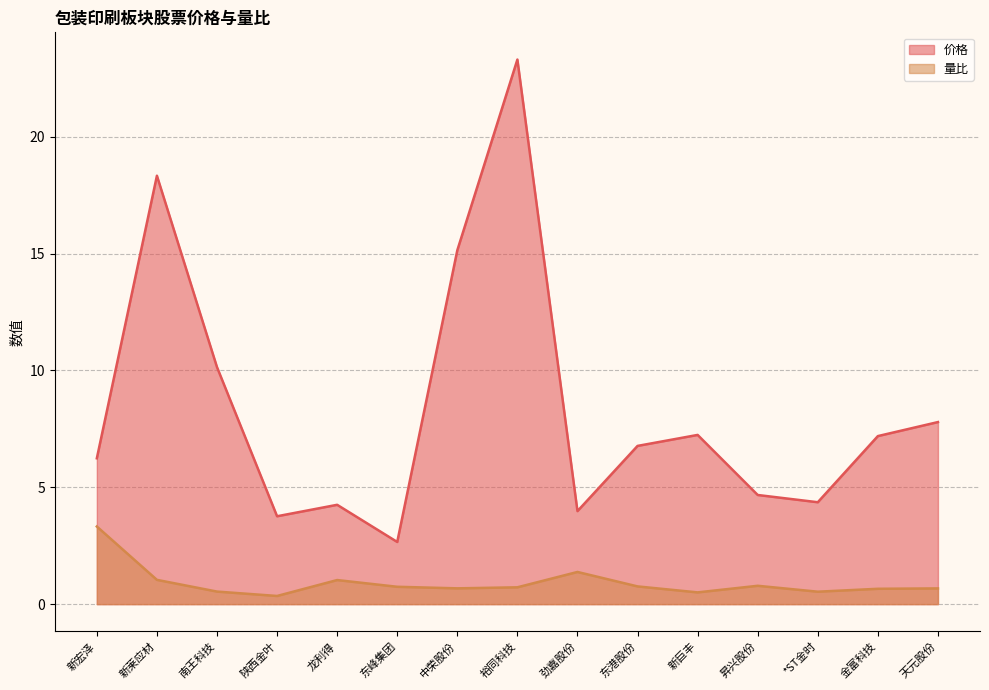

Rank the series at 南王科技 from lowest to highest value.

量比, 价格